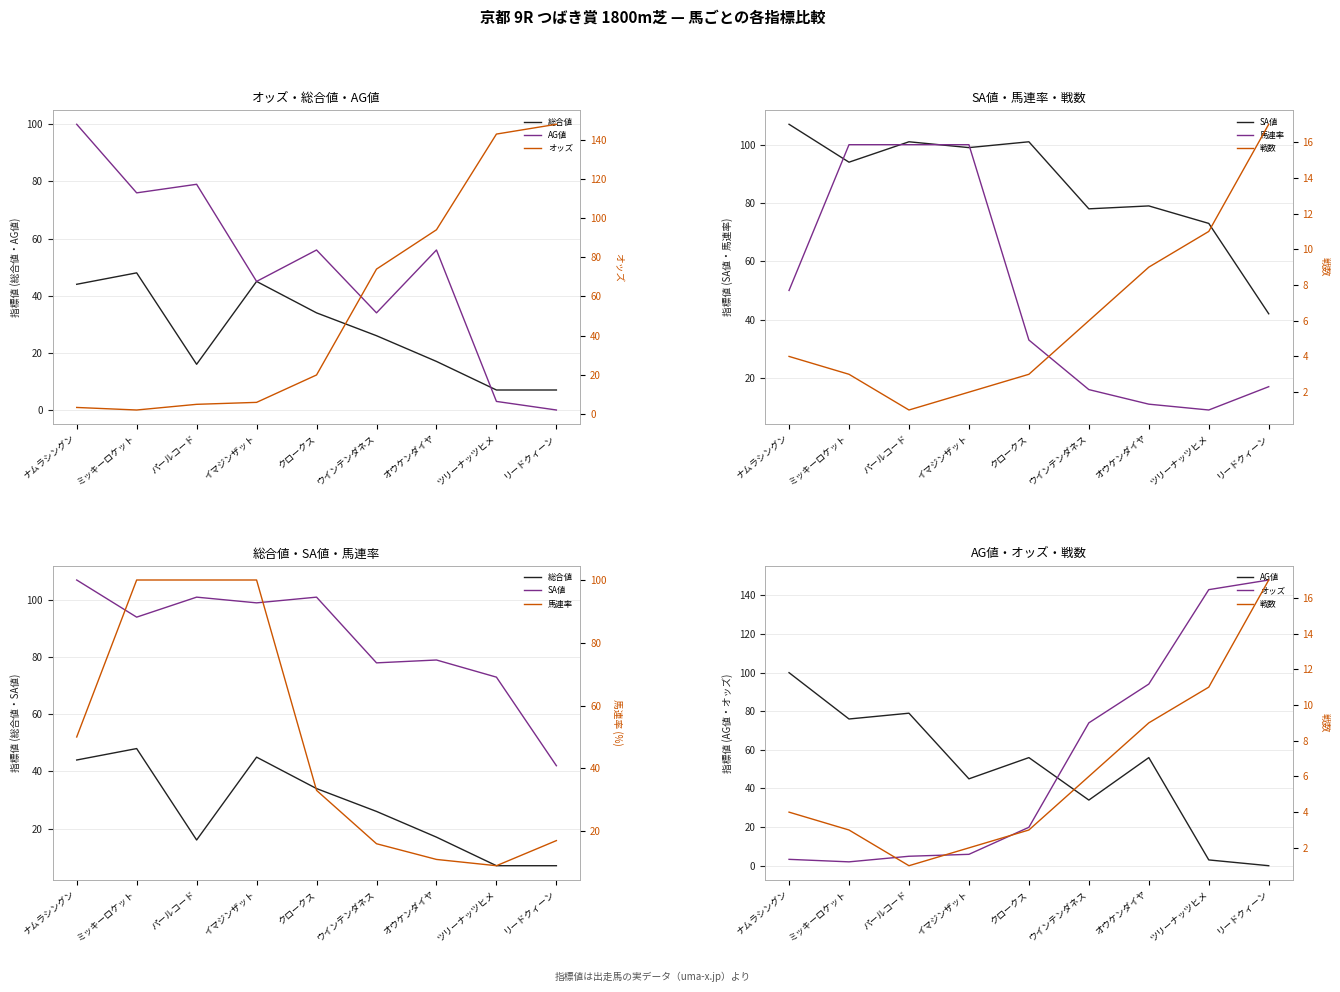

What are all the series names shown in the legend?

総合値, AG値, オッズ, SA値, 馬連率, 戦数